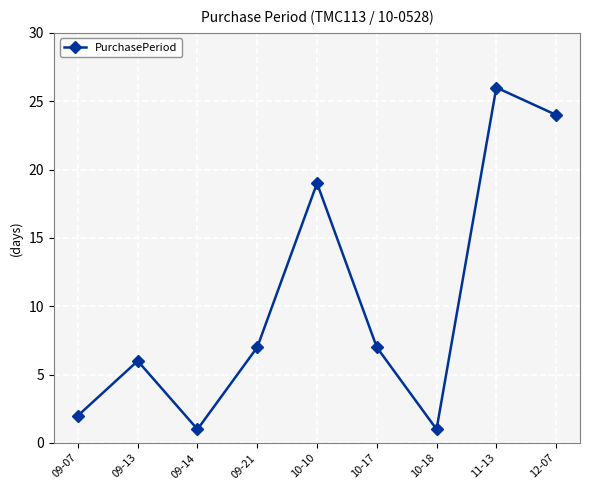

What is the greatest value displayed?

26